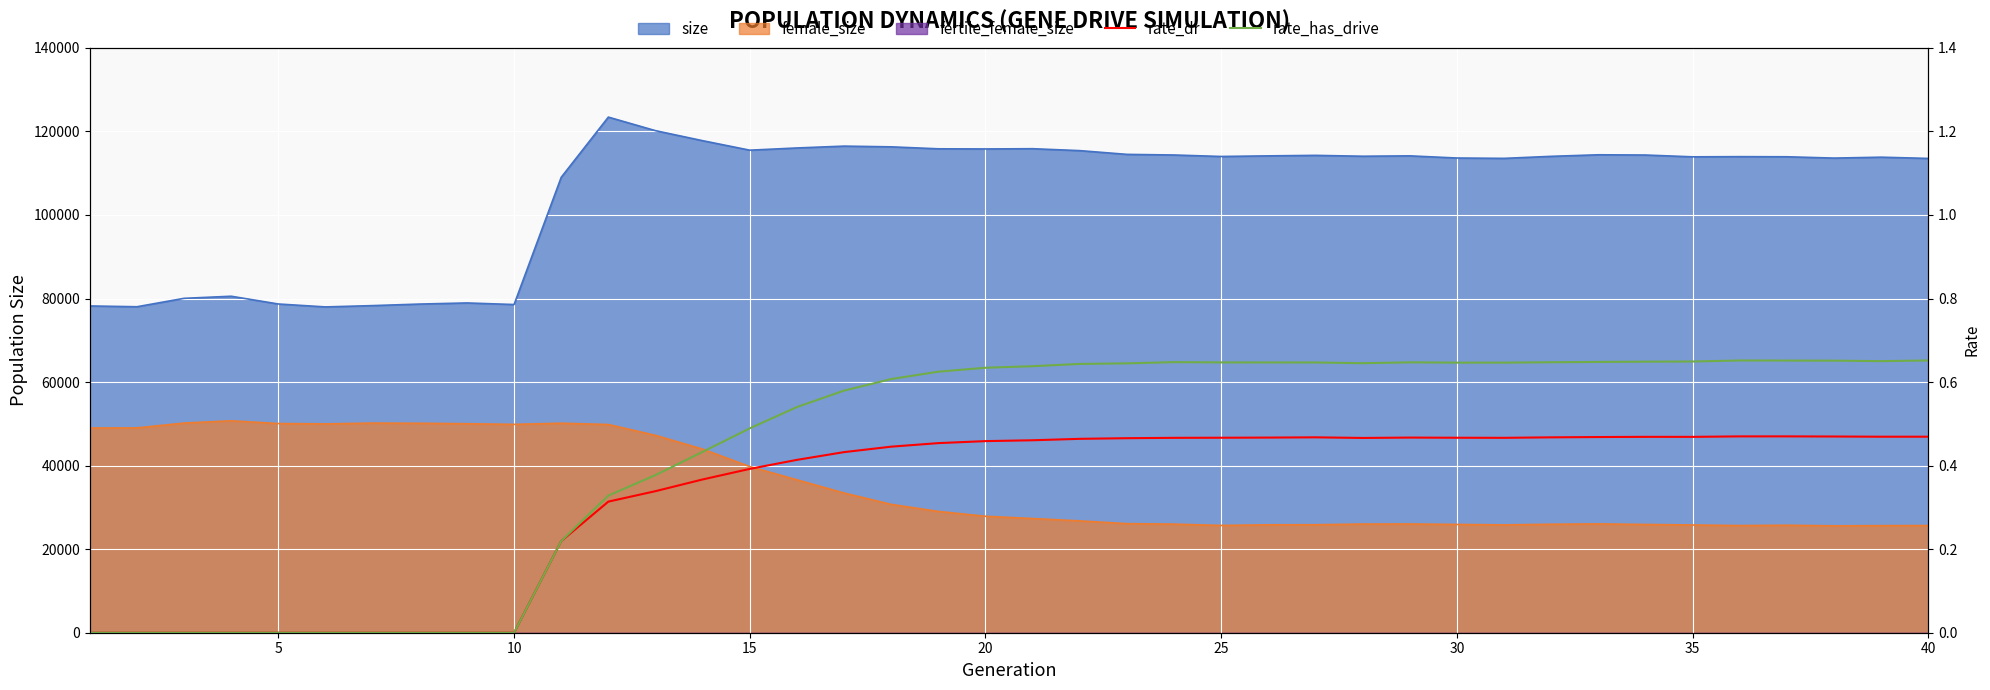

The value of rate_has_drive at 29 is 0.2. True or false?

False